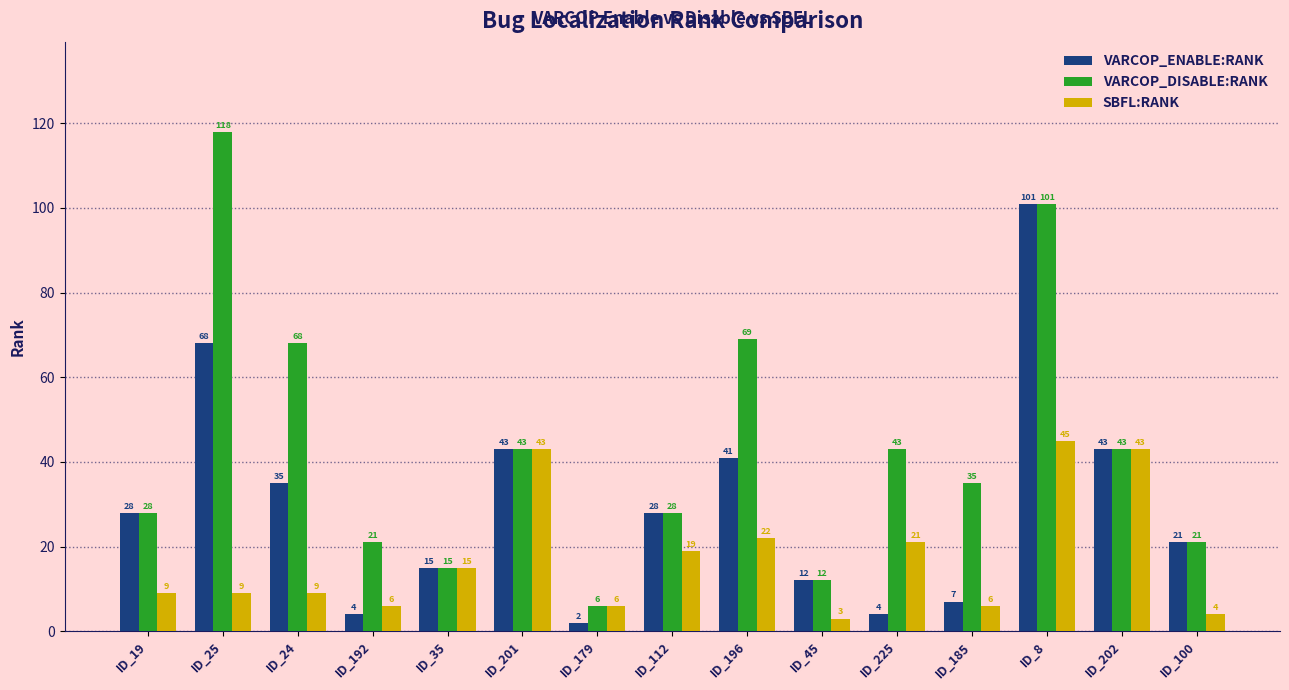

Which series has the largest range (max minus min)?

VARCOP_DISABLE:RANK